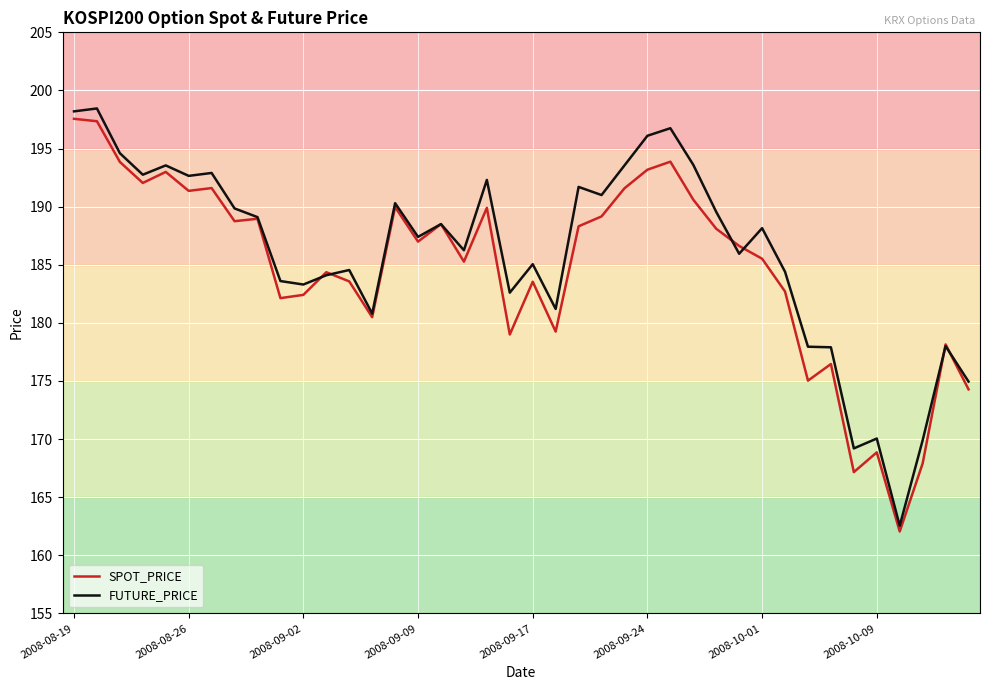

How many distinct data groups are displayed?

2